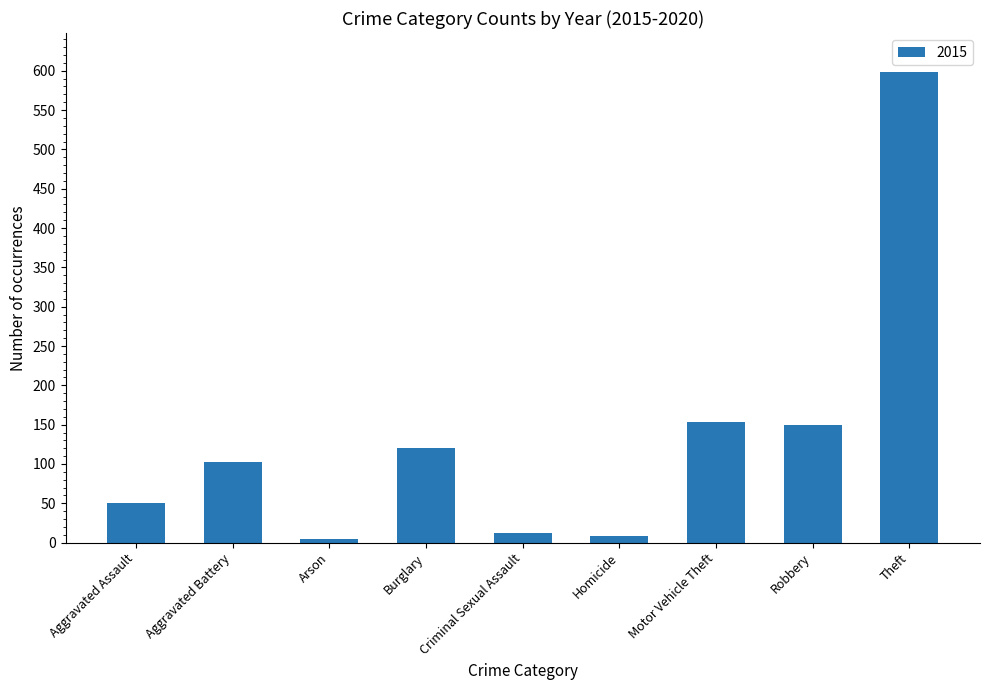

Between Motor Vehicle Theft and Homicide, which is larger?

Motor Vehicle Theft